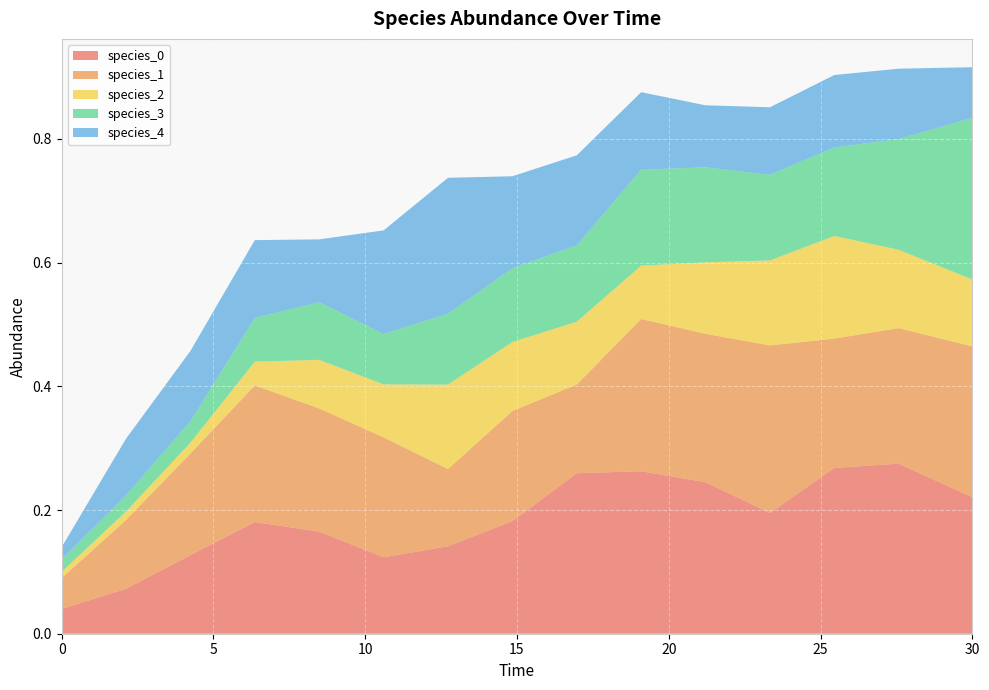

Reading right to left, what are all the values shown in this chart?

species_0: 0.2	0.3	0.3	0.2	0.2	0.3	0.3	0.2	0.1	0.1	0.2	0.2	0.1	0.1	0.0
species_1: 0.2	0.2	0.2	0.3	0.2	0.2	0.1	0.2	0.1	0.2	0.2	0.2	0.2	0.1	0.1
species_2: 0.1	0.1	0.2	0.1	0.1	0.1	0.1	0.1	0.1	0.1	0.1	0.0	0.0	0.0	0.0
species_3: 0.3	0.2	0.1	0.1	0.2	0.2	0.1	0.1	0.1	0.1	0.1	0.1	0.0	0.0	0.0
species_4: 0.1	0.1	0.1	0.1	0.1	0.1	0.1	0.1	0.2	0.2	0.1	0.1	0.1	0.1	0.0